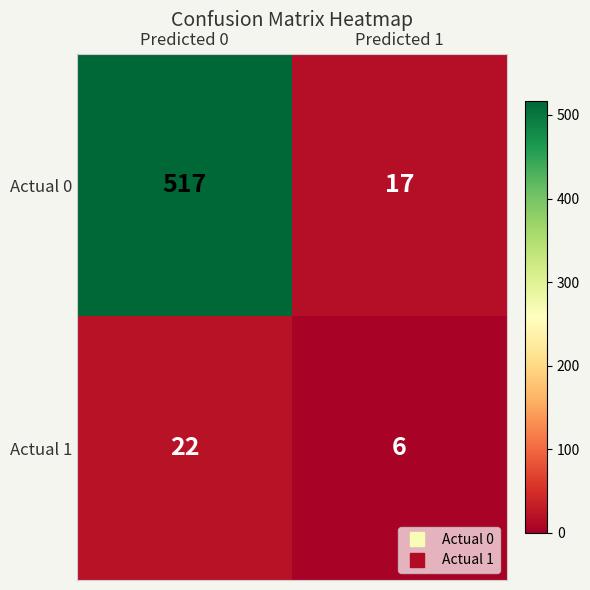

Reading left to right, transcribe all the data shown in this chart.

Actual 0: 517	17
Actual 1: 22	6